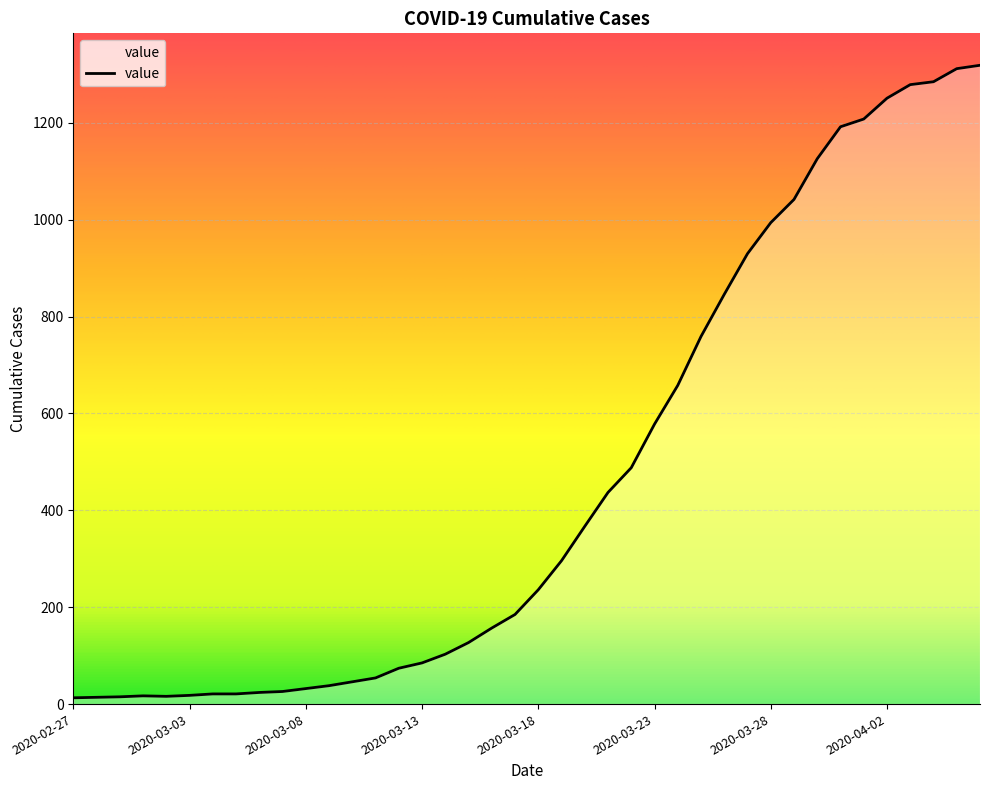

What is the difference between the maximum and minimum values?

1306